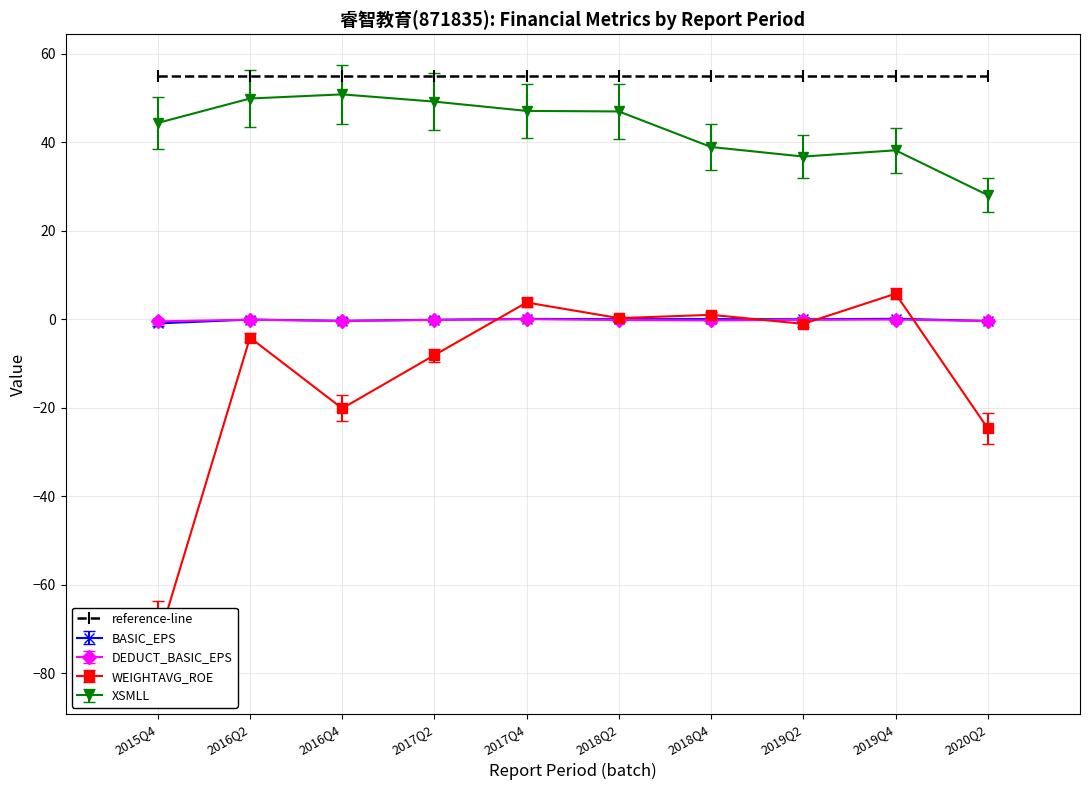

List the series in order of their peak value, lowest first.

DEDUCT_BASIC_EPS, BASIC_EPS, WEIGHTAVG_ROE, XSMLL